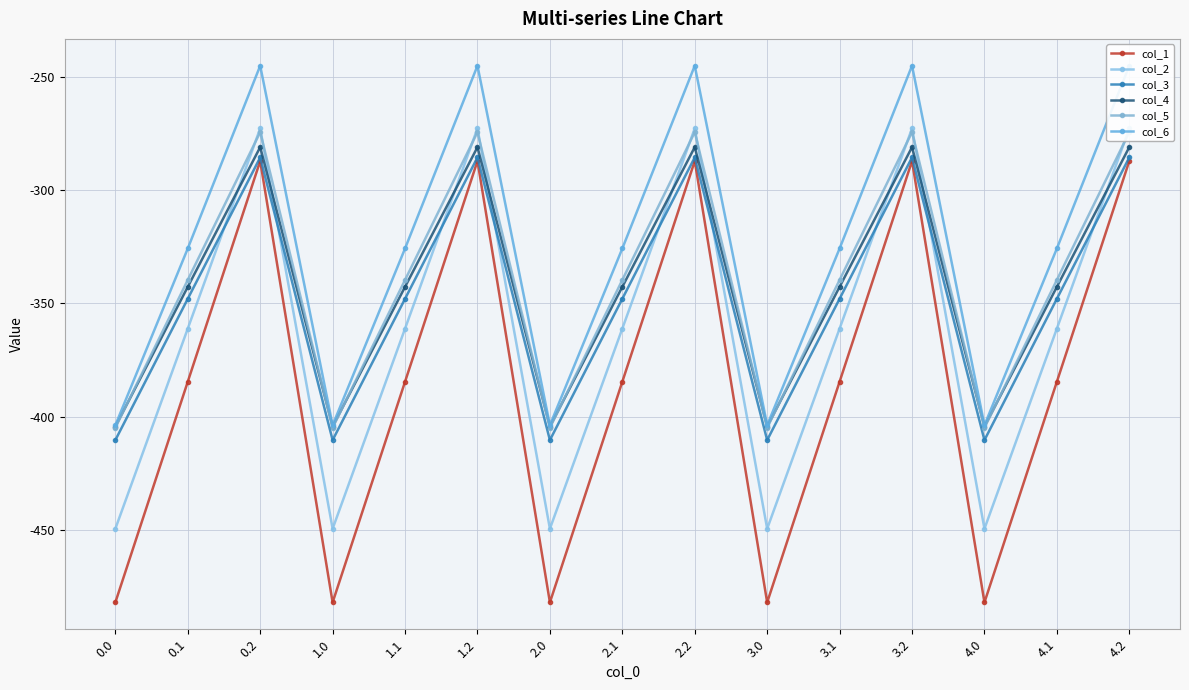

What is the label of the 5th point from the right?

3.1